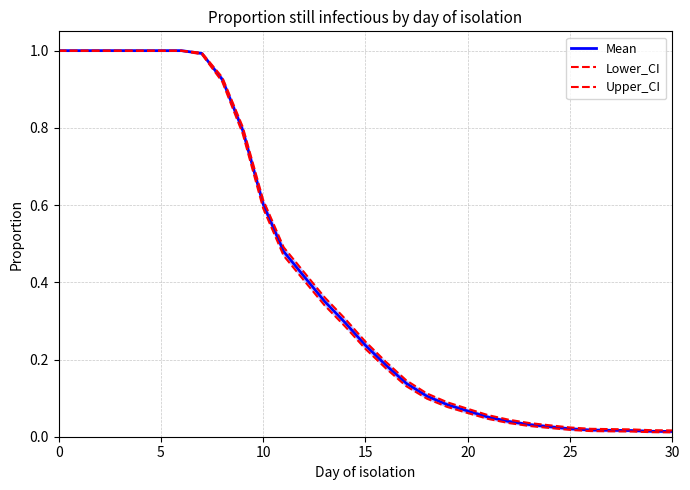

Rank the series by their average value, from highest to lowest.

Upper_CI, Mean, Lower_CI